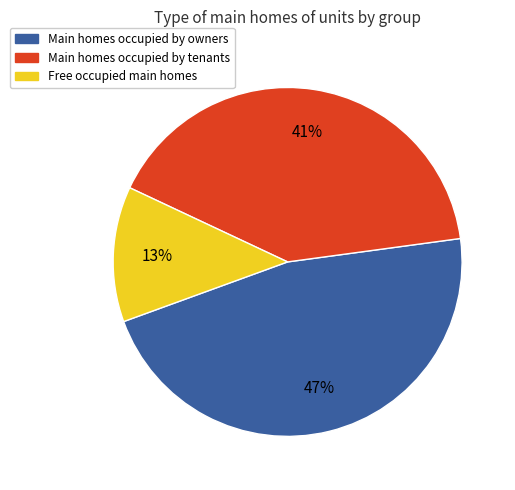

Is there any slice that represents more than half of the pie?

No